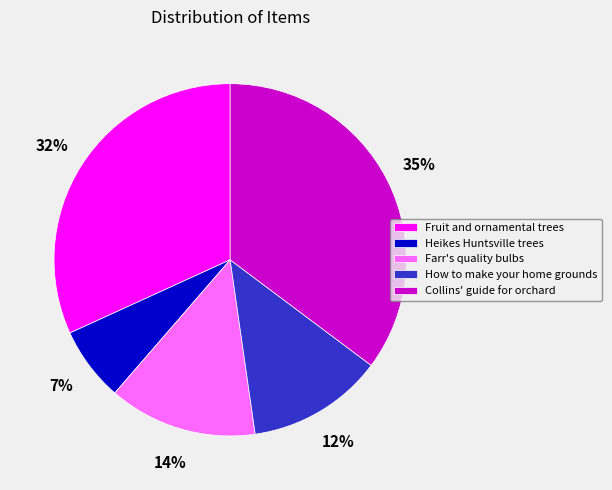

Which slice is the largest?

Collins' guide for orchard